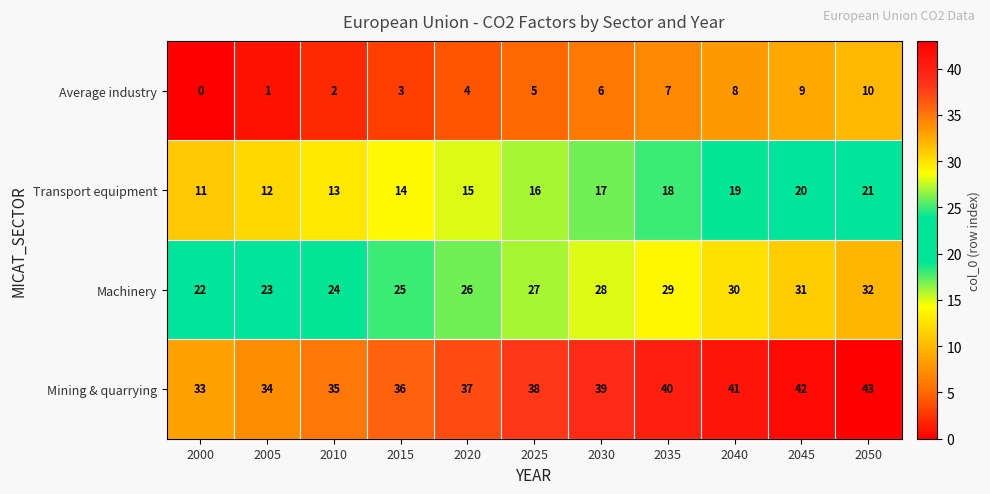

What is the difference between the highest and lowest values at 2035?

33